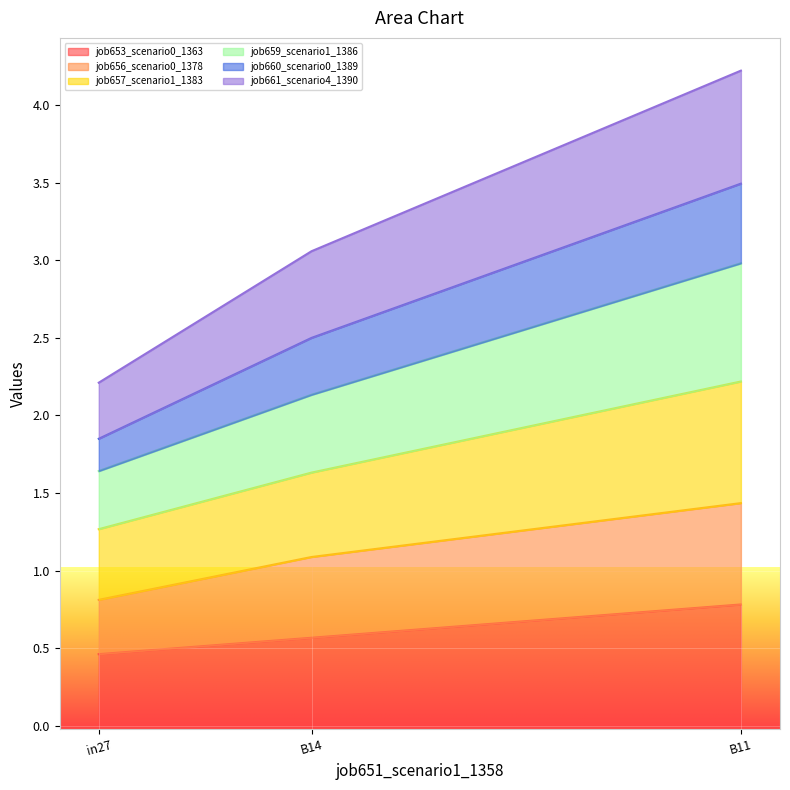

What is the total value across all series at in27?

2.2